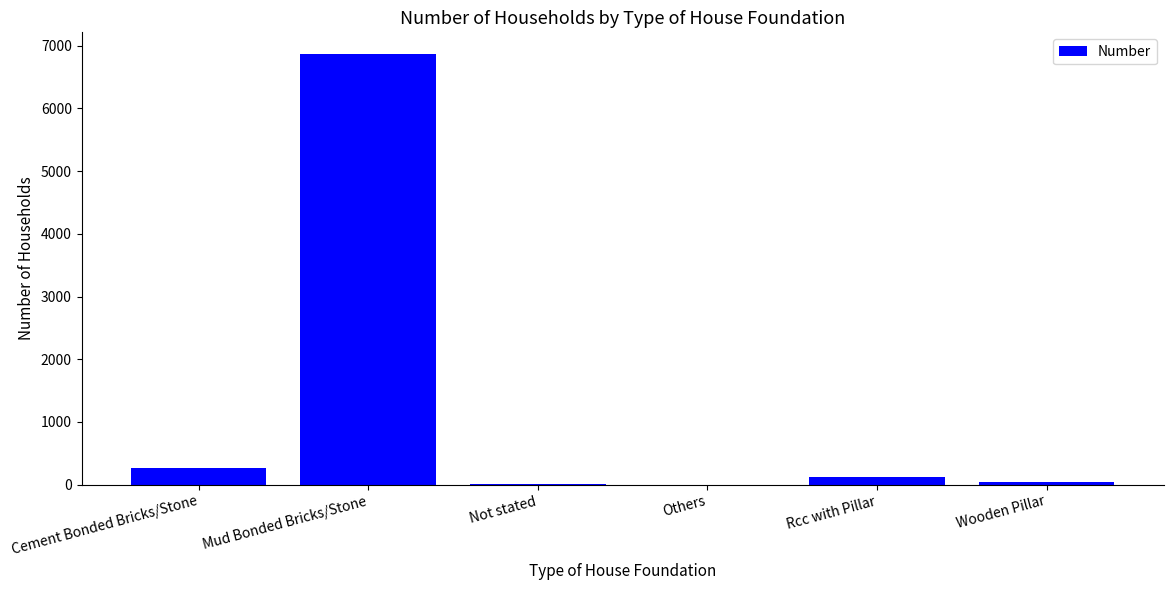

What is the greatest value displayed?

6869